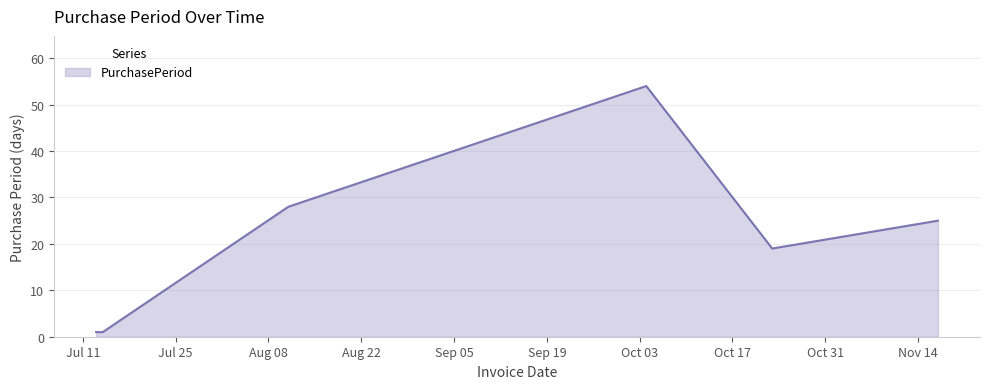

True or false: there are more than 2 points higher than both neighbors.

False